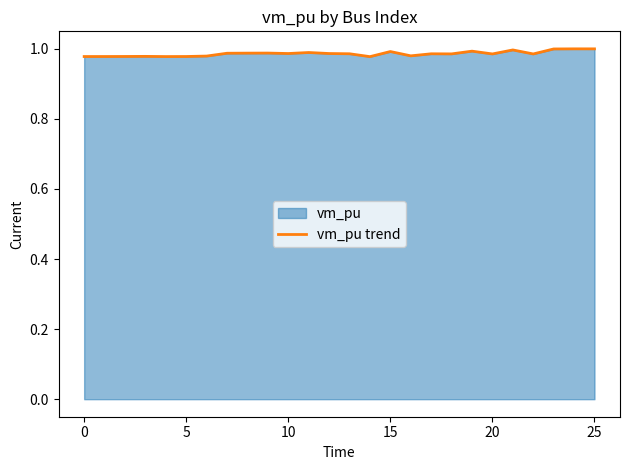

What is the label of the 11th point from the left?

10